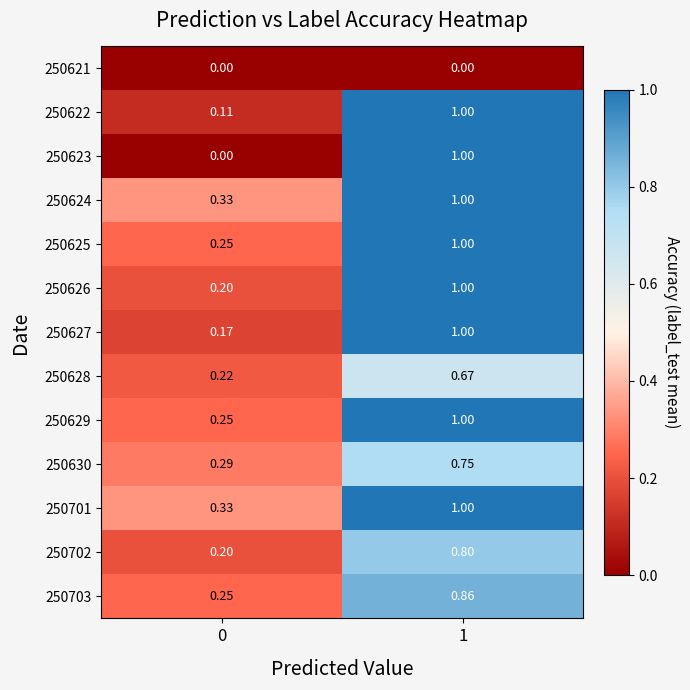

Is the value of 250630 at 0 greater than the value of 250626 at 0?

Yes